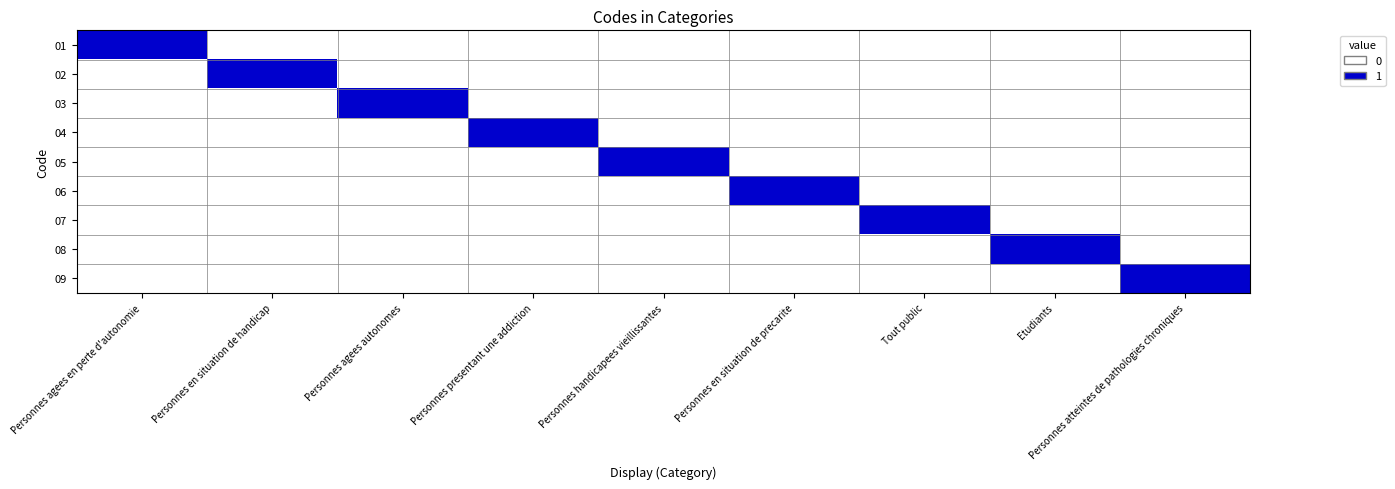

Reading left to right, extract all data points from this chart.

01: Personnes agees en perte d'autonomie=1	Personnes en situation de handicap=0	Personnes agees autonomes=0	Personnes presentant une addiction=0	Personnes handicapees vieillissantes=0	Personnes en situation de precarite=0	Tout public=0	Etudiants=0	Personnes atteintes de pathologies chroniques=0
02: Personnes agees en perte d'autonomie=0	Personnes en situation de handicap=1	Personnes agees autonomes=0	Personnes presentant une addiction=0	Personnes handicapees vieillissantes=0	Personnes en situation de precarite=0	Tout public=0	Etudiants=0	Personnes atteintes de pathologies chroniques=0
03: Personnes agees en perte d'autonomie=0	Personnes en situation de handicap=0	Personnes agees autonomes=1	Personnes presentant une addiction=0	Personnes handicapees vieillissantes=0	Personnes en situation de precarite=0	Tout public=0	Etudiants=0	Personnes atteintes de pathologies chroniques=0
04: Personnes agees en perte d'autonomie=0	Personnes en situation de handicap=0	Personnes agees autonomes=0	Personnes presentant une addiction=1	Personnes handicapees vieillissantes=0	Personnes en situation de precarite=0	Tout public=0	Etudiants=0	Personnes atteintes de pathologies chroniques=0
05: Personnes agees en perte d'autonomie=0	Personnes en situation de handicap=0	Personnes agees autonomes=0	Personnes presentant une addiction=0	Personnes handicapees vieillissantes=1	Personnes en situation de precarite=0	Tout public=0	Etudiants=0	Personnes atteintes de pathologies chroniques=0
06: Personnes agees en perte d'autonomie=0	Personnes en situation de handicap=0	Personnes agees autonomes=0	Personnes presentant une addiction=0	Personnes handicapees vieillissantes=0	Personnes en situation de precarite=1	Tout public=0	Etudiants=0	Personnes atteintes de pathologies chroniques=0
07: Personnes agees en perte d'autonomie=0	Personnes en situation de handicap=0	Personnes agees autonomes=0	Personnes presentant une addiction=0	Personnes handicapees vieillissantes=0	Personnes en situation de precarite=0	Tout public=1	Etudiants=0	Personnes atteintes de pathologies chroniques=0
08: Personnes agees en perte d'autonomie=0	Personnes en situation de handicap=0	Personnes agees autonomes=0	Personnes presentant une addiction=0	Personnes handicapees vieillissantes=0	Personnes en situation de precarite=0	Tout public=0	Etudiants=1	Personnes atteintes de pathologies chroniques=0
09: Personnes agees en perte d'autonomie=0	Personnes en situation de handicap=0	Personnes agees autonomes=0	Personnes presentant une addiction=0	Personnes handicapees vieillissantes=0	Personnes en situation de precarite=0	Tout public=0	Etudiants=0	Personnes atteintes de pathologies chroniques=1